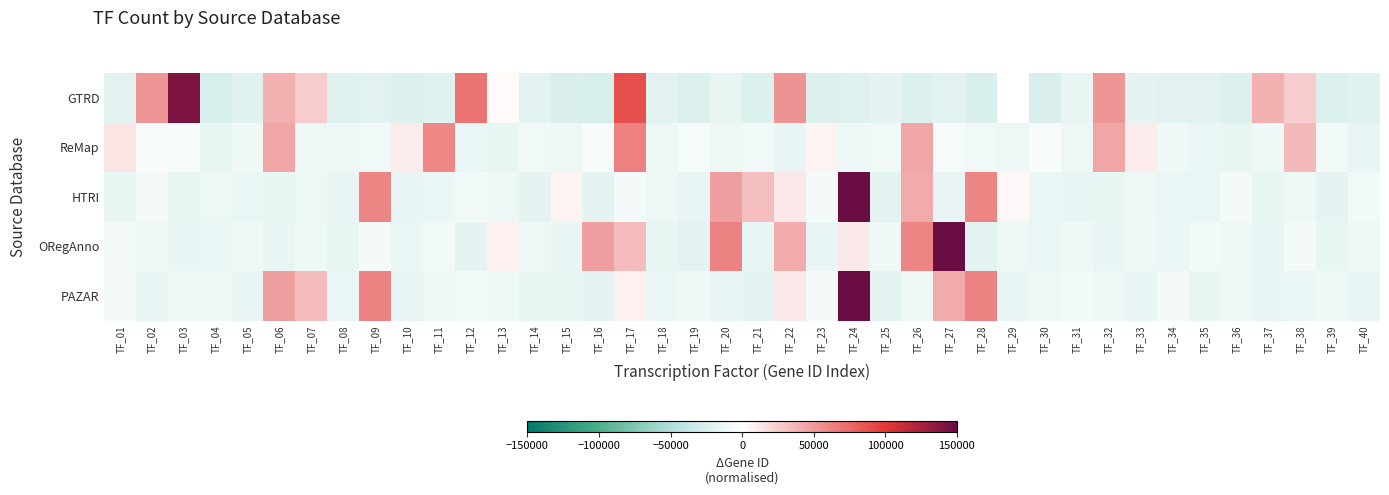

Which series changed the most between TF_29 and TF_37?

GTRD